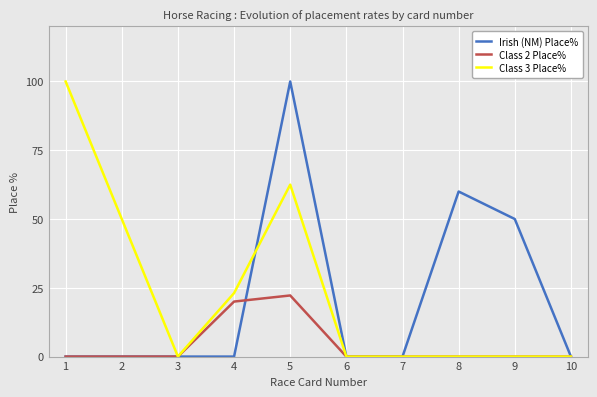

Which series has the largest total across all categories?

Class 3 Place%